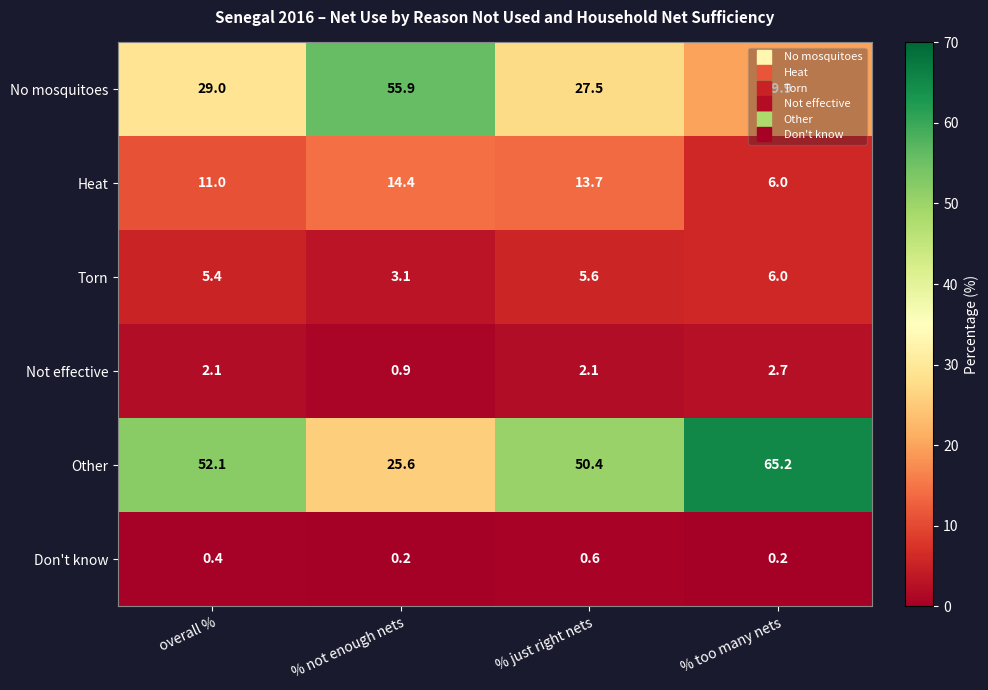

What is the maximum value shown in the chart?

65.2